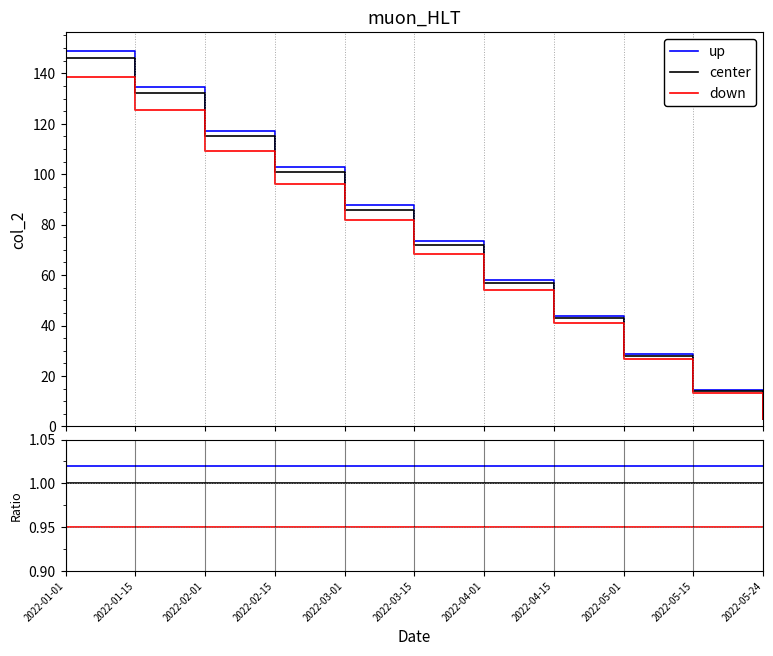

True or false: up and center intersect in this chart.

False